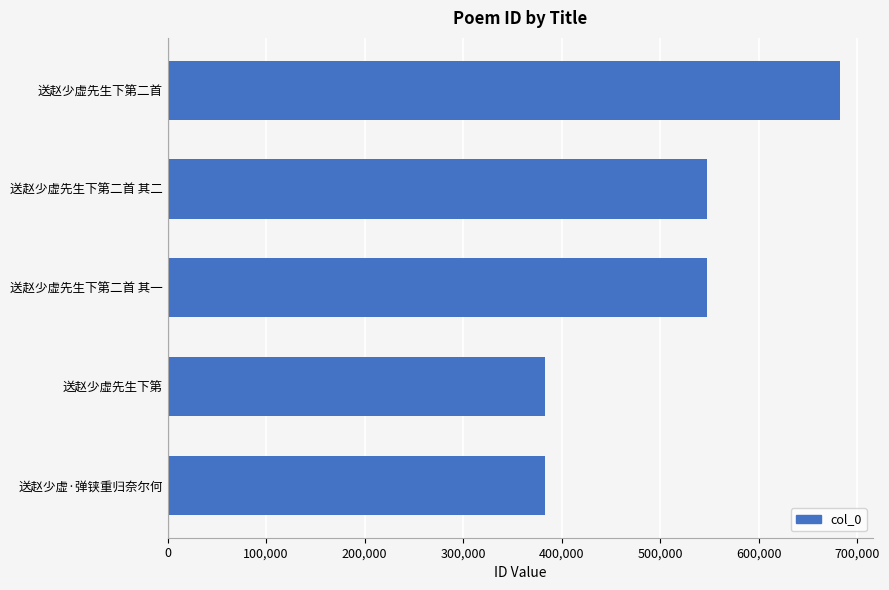

What is the sum of all values?

2543584